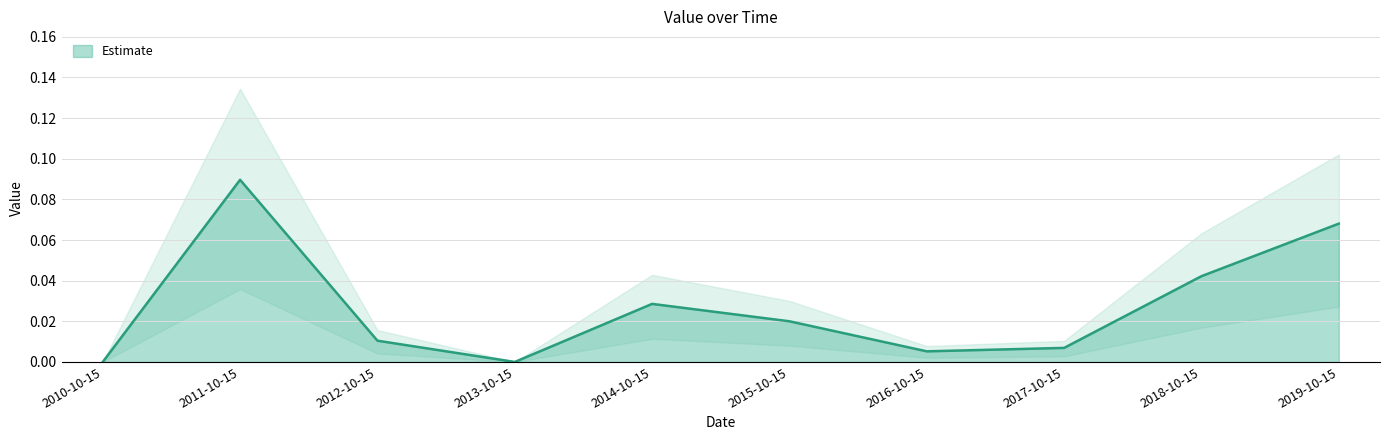

What is the maximum value shown in the chart?

0.1